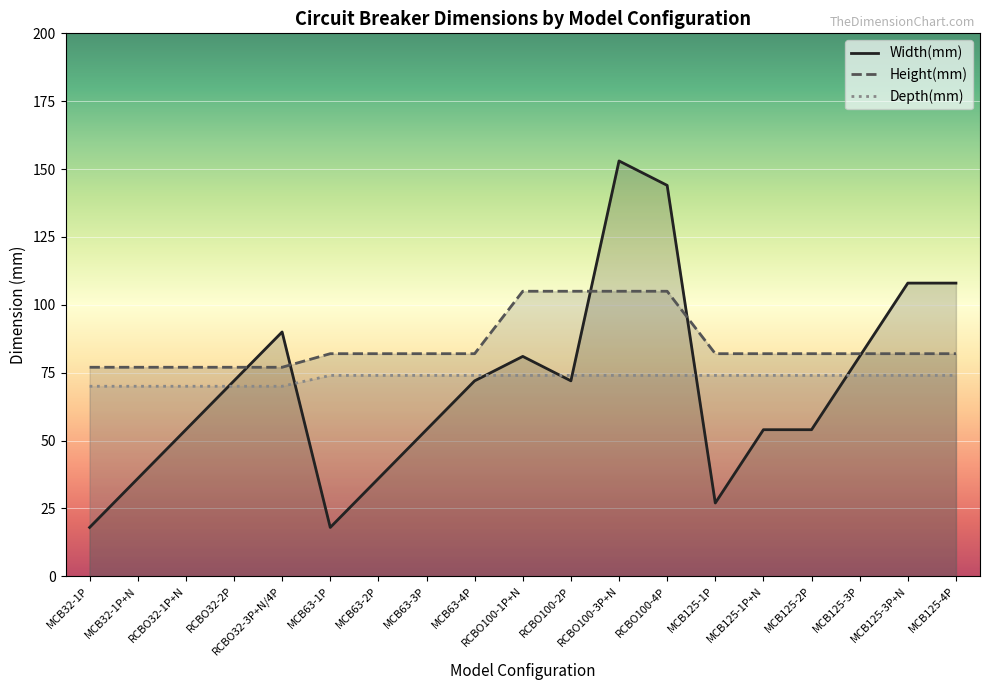

Does the chart display data point markers on the line(s)?

No